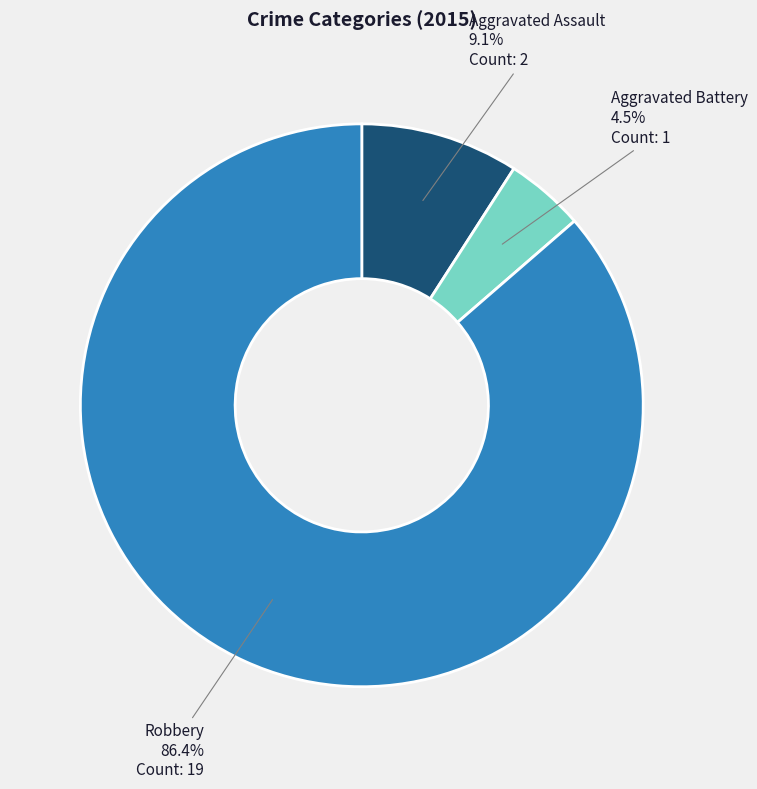

What is the largest slice in the pie chart?

Robbery